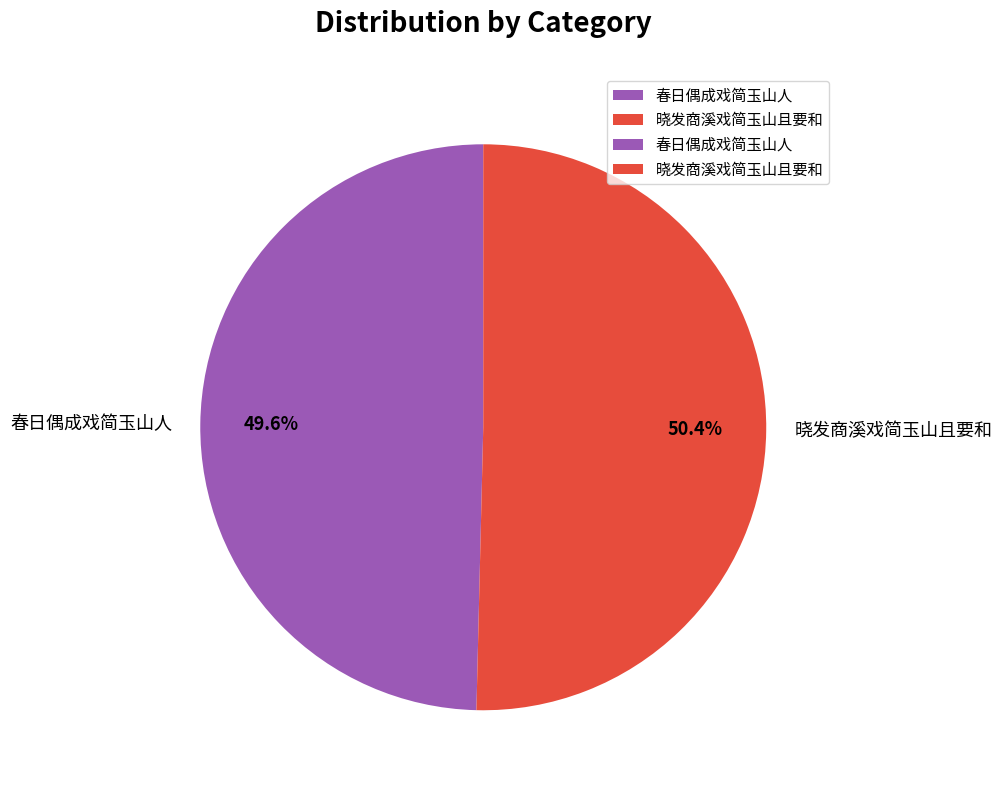

What percentage is the 春日偶成戏简玉山人 slice, to the nearest percent?

50%